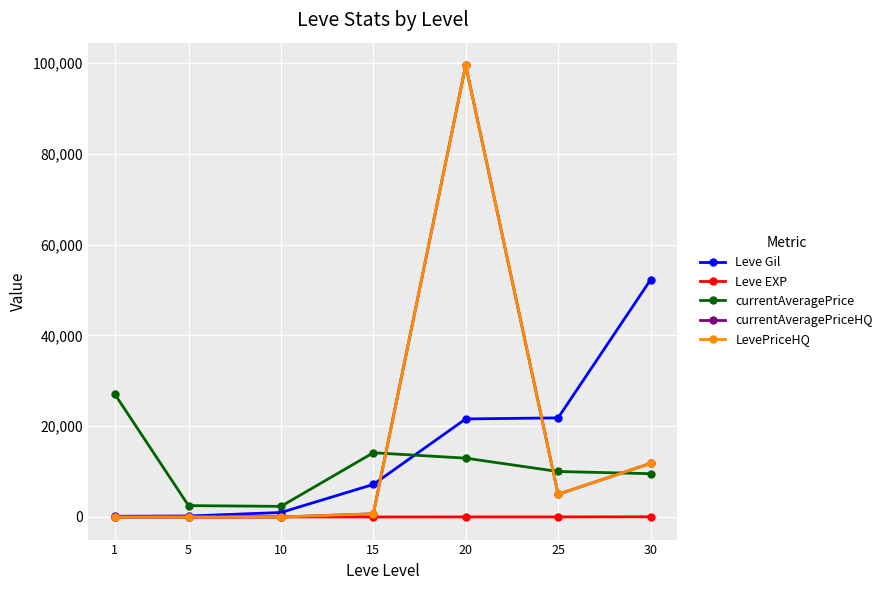

What is the difference between the second highest and minimum values in the Leve Gil series?

21670